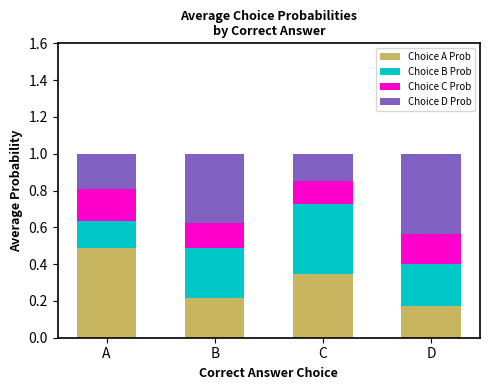

How many Choice A Prob values are between 0 and 1?

4